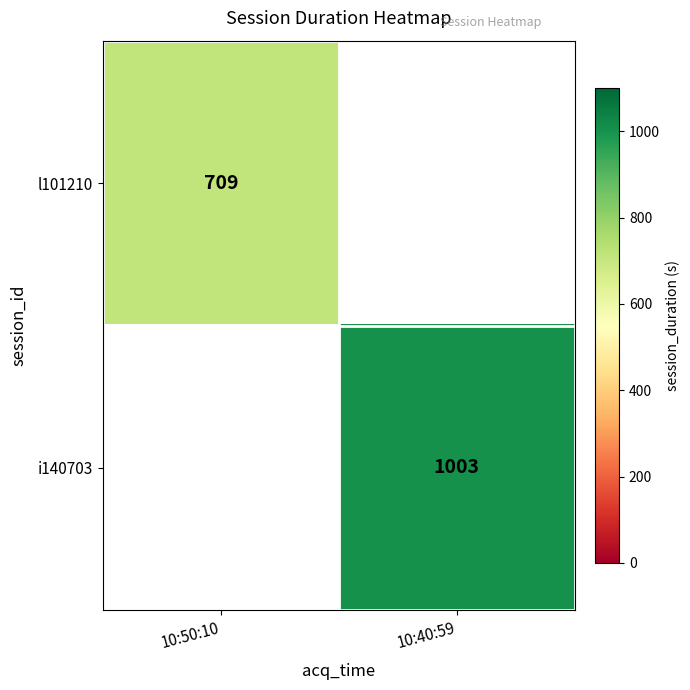

True or false: l101210 has a value of 319 at 10:50:10.

False